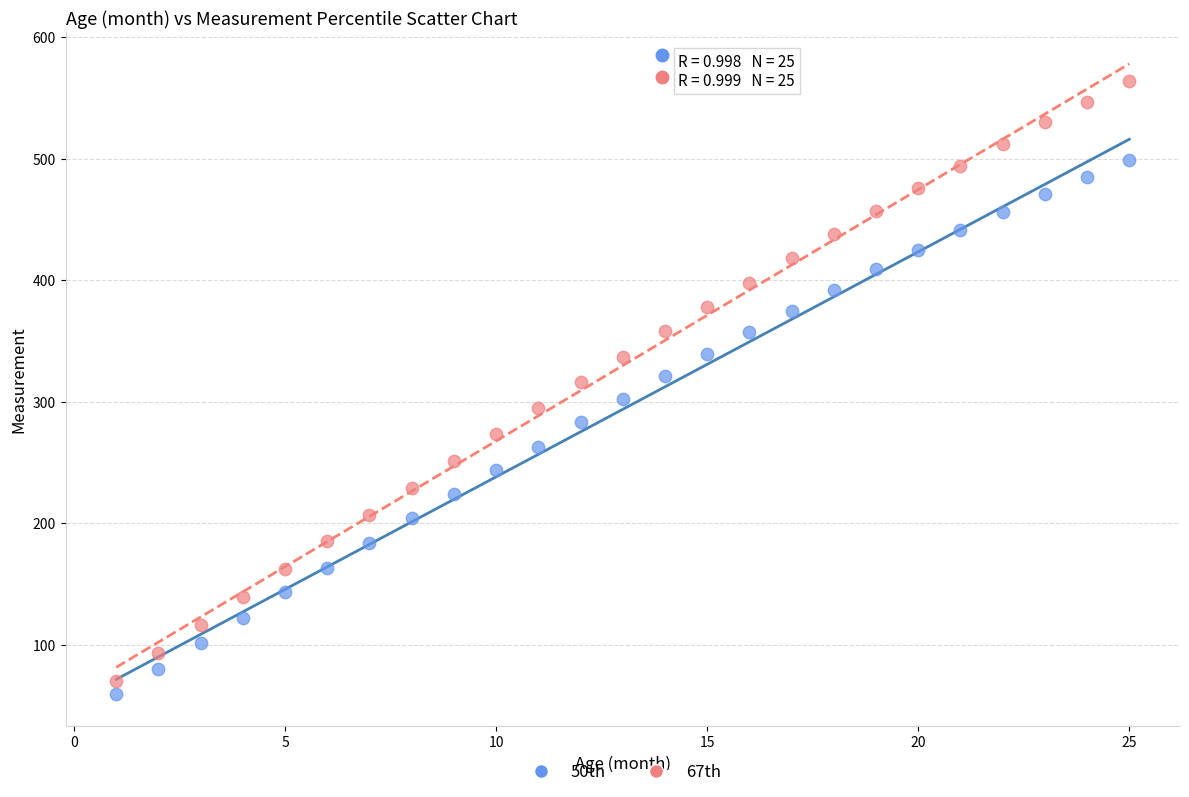

What are all the series names shown in the legend?

50th, 67th